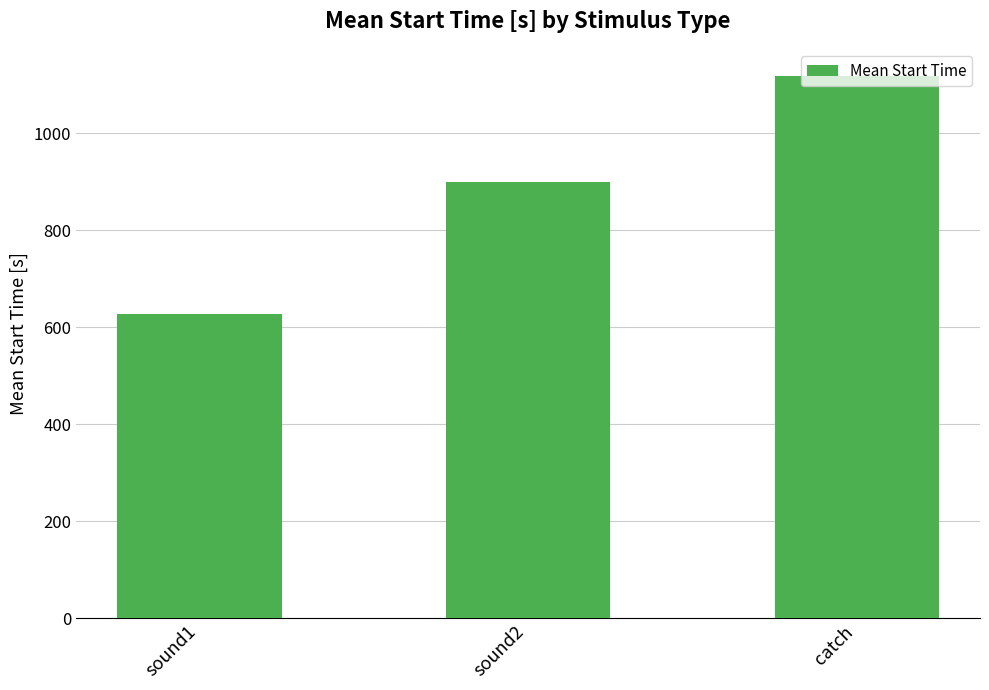

The chart shows a value of 858.1 at sound1. True or false?

False